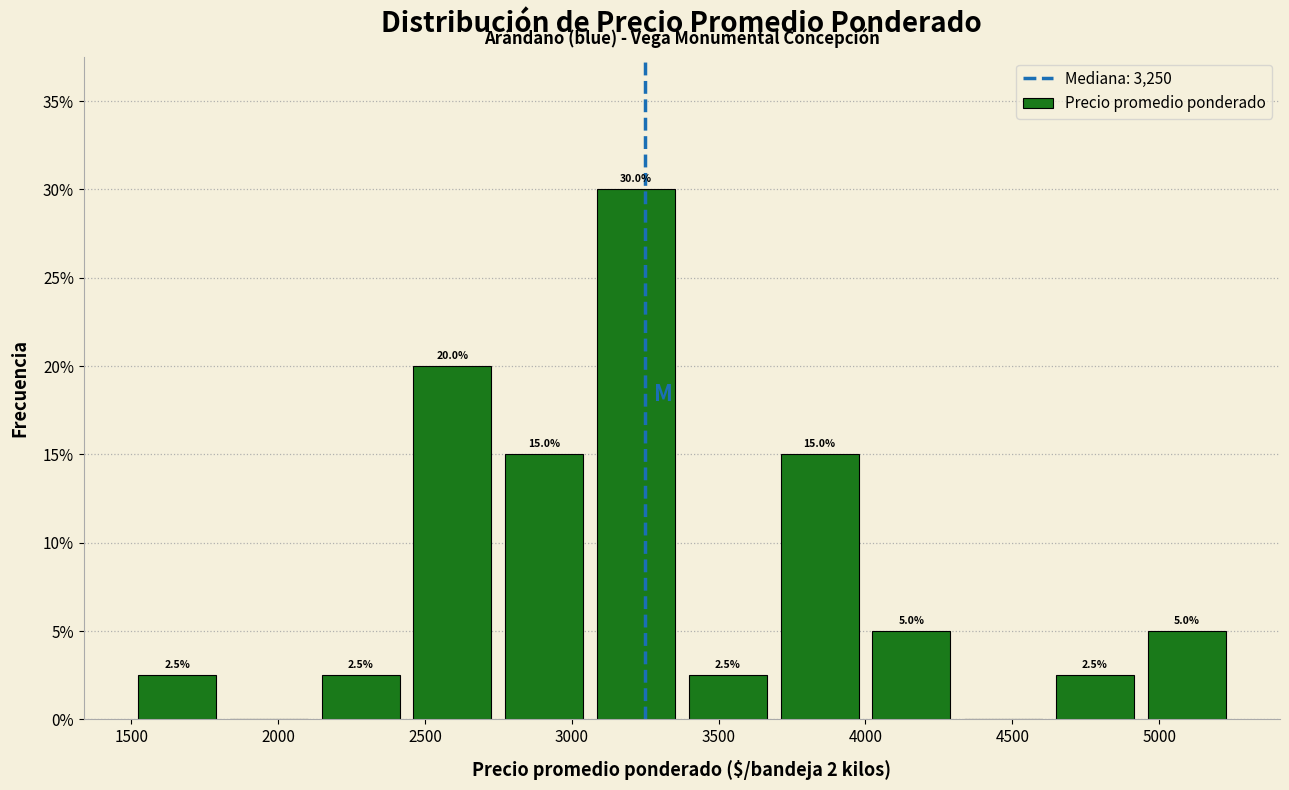

Which range on the x-axis has the tallest bar?

3050 to 3400